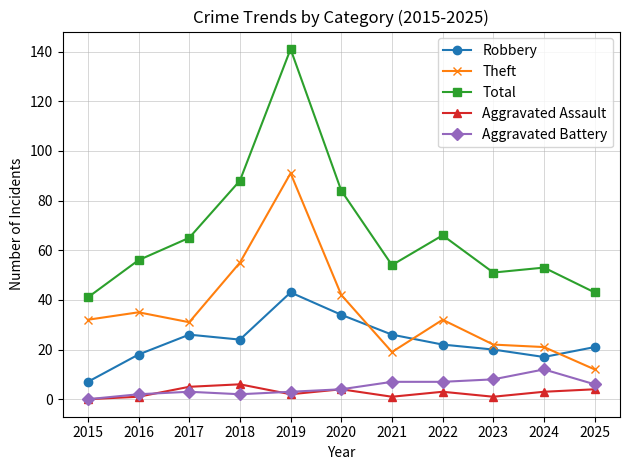

What is the maximum value shown in the chart?

141